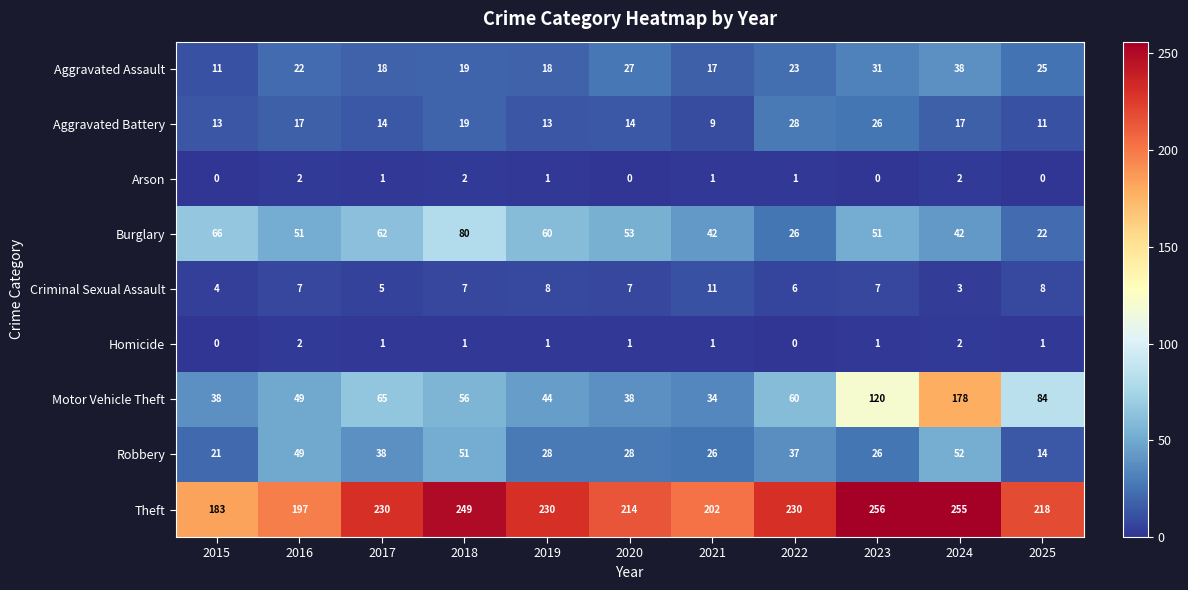

Which series has the widest spread of values?

Motor Vehicle Theft